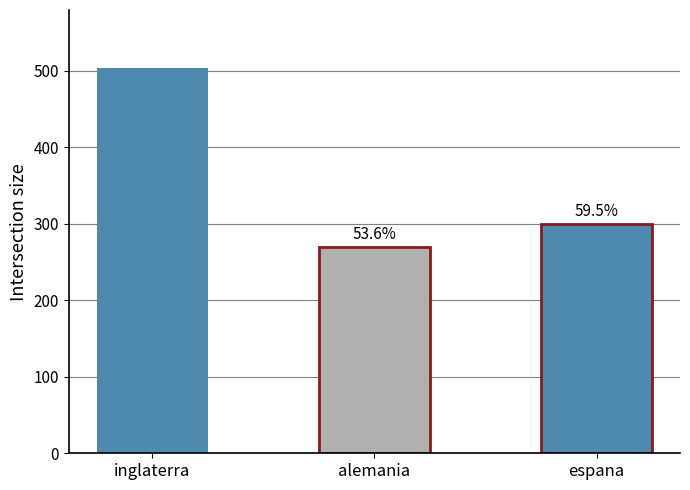

Which has a higher value, alemania or espana?

espana